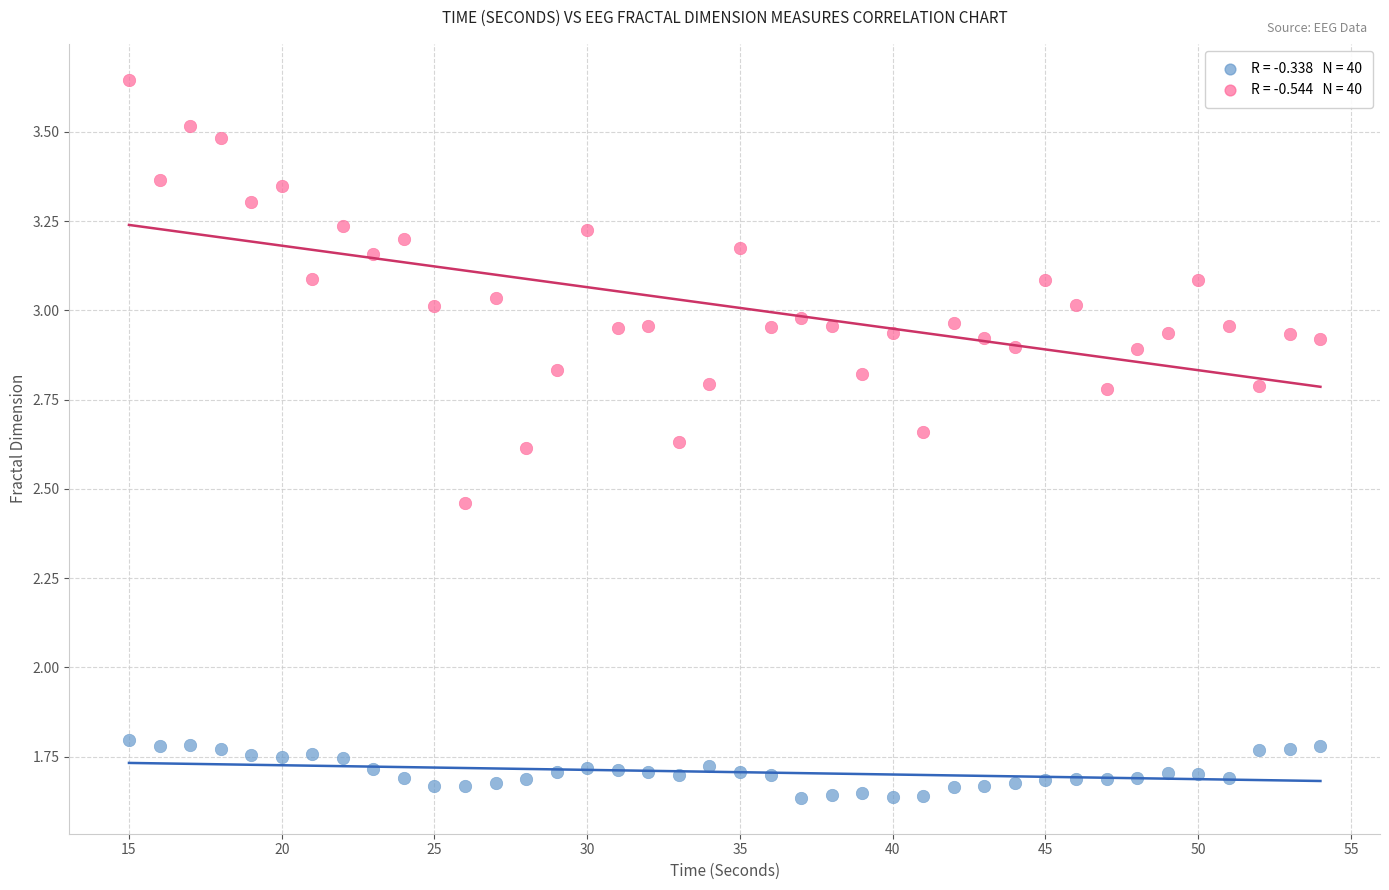

Across all data points, what is the range of X values (max minus min)?

39.0